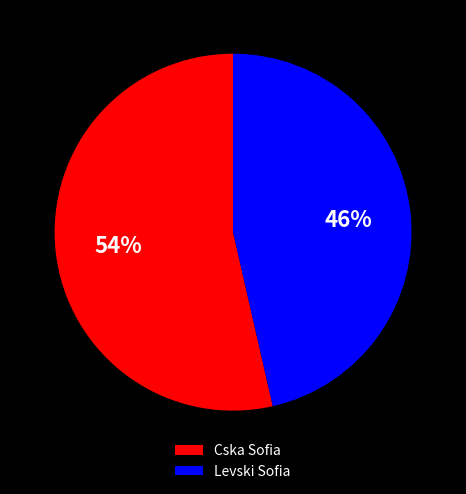

The Levski Sofia slice represents 37% of the pie. True or false?

False